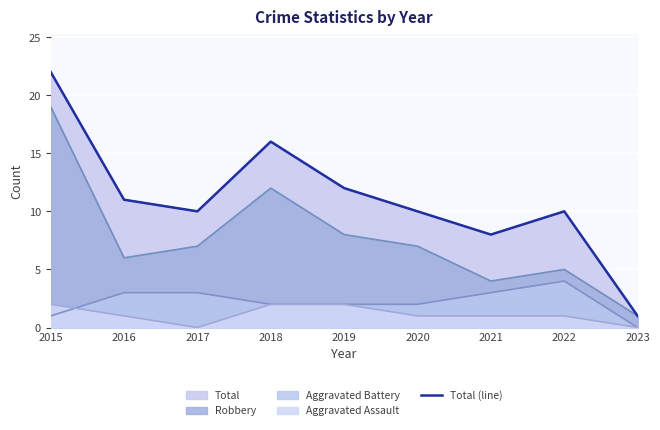

Rank the categories by value from highest to lowest.

2015, 2018, 2019, 2016, 2017, 2020, 2022, 2021, 2023